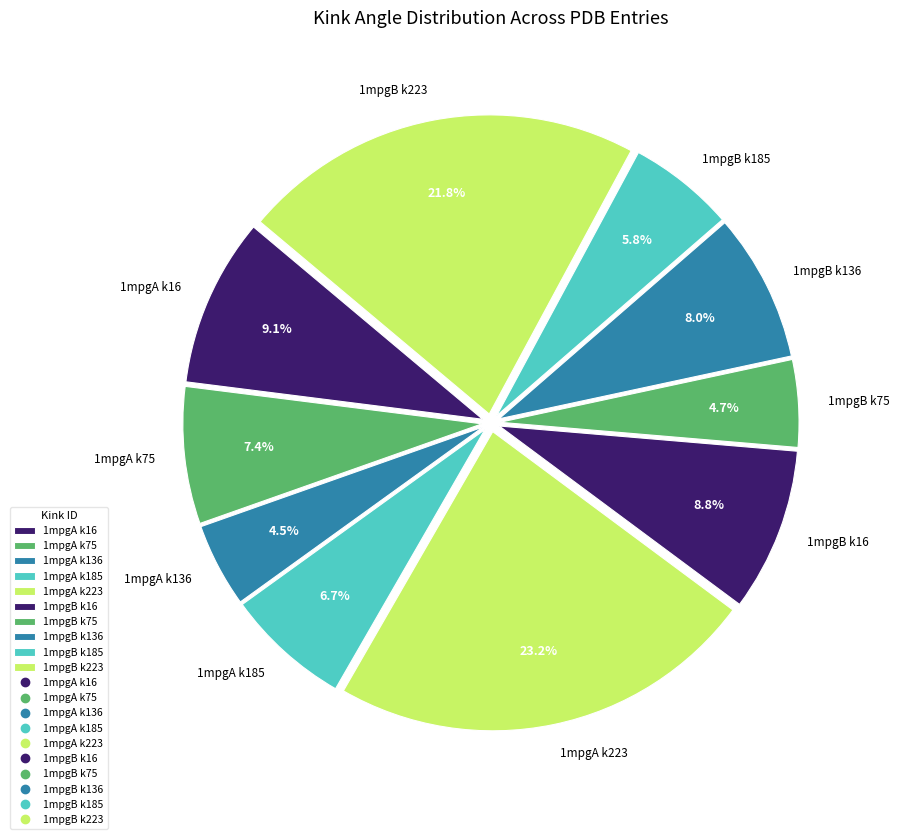

Is the sum of 1mpgB k16 and 1mpgA k223 greater than half?

No